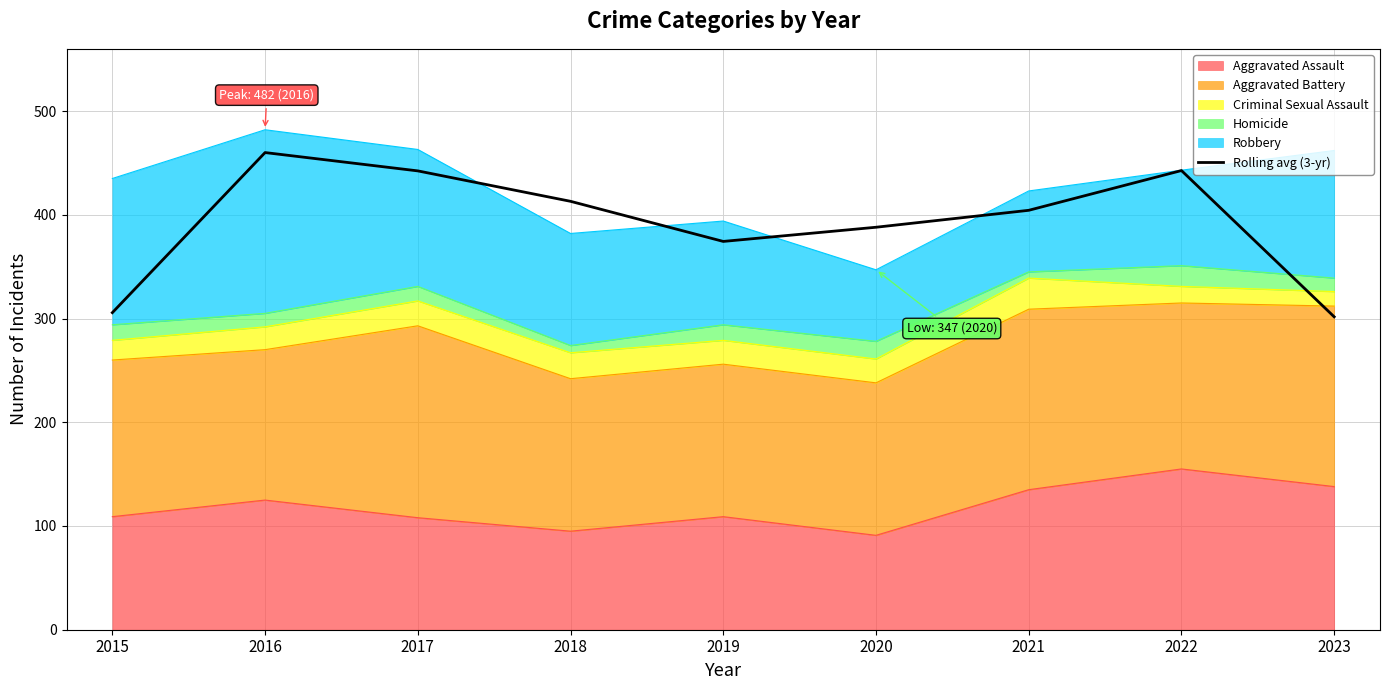

Rank the categories by value from lowest to highest.

2023, 2015, 2019, 2020, 2021, 2018, 2017, 2022, 2016